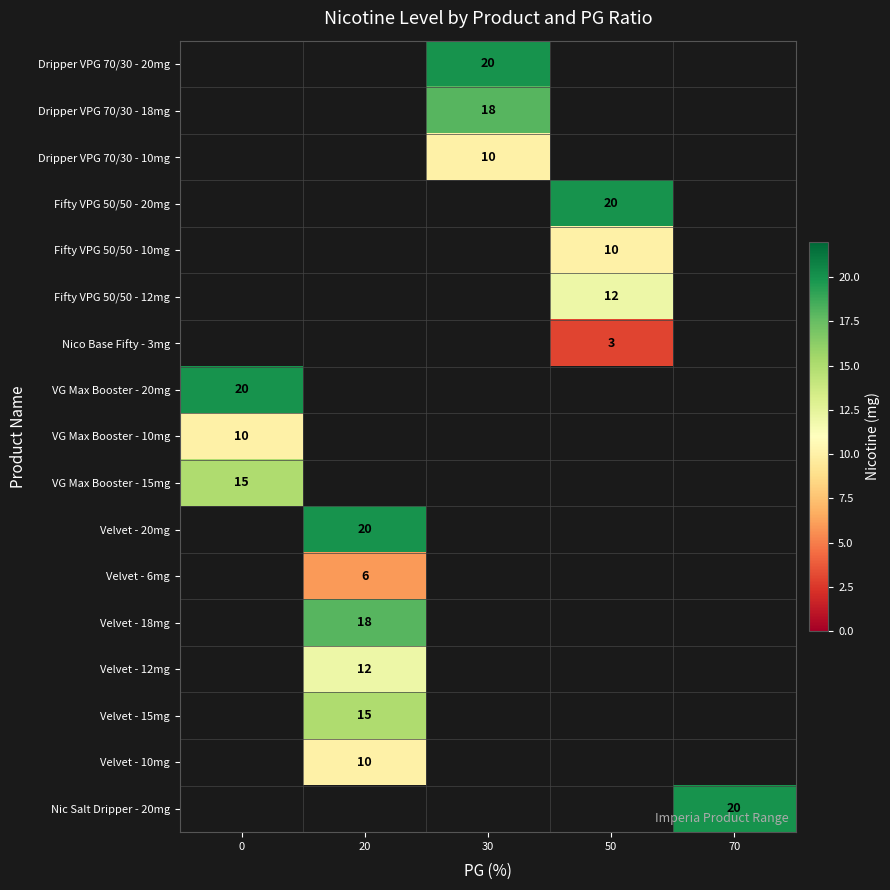

The Velvet - 20mg series shows 20 at 20. True or false?

True